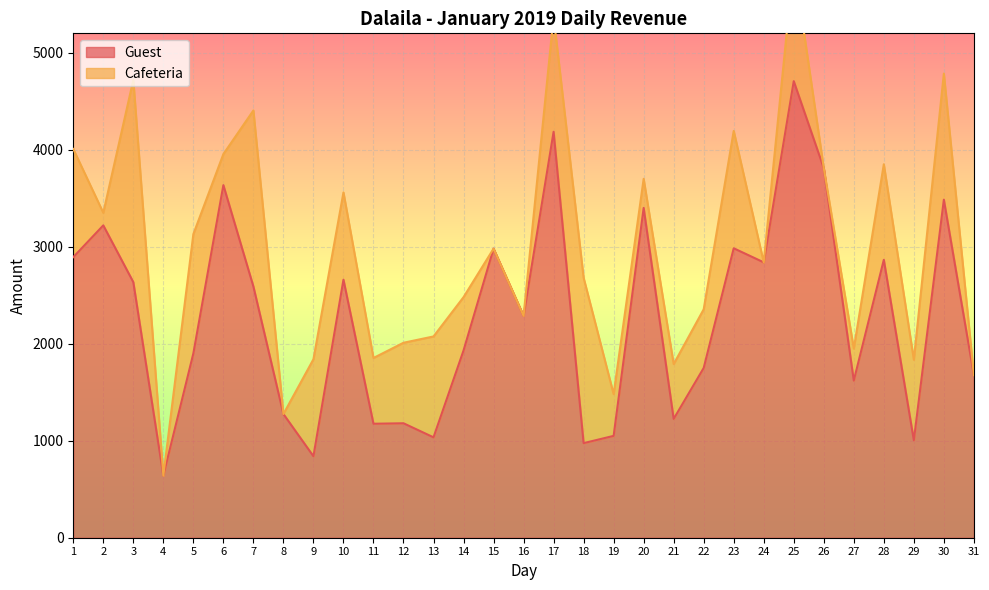

Approximately how many times larger is the value at 16 compared to 21?

1.9